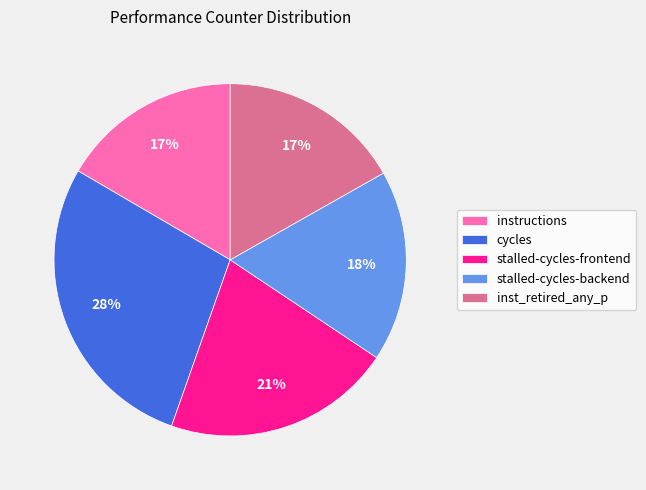

Is it true that instructions is 31% of the pie?

False